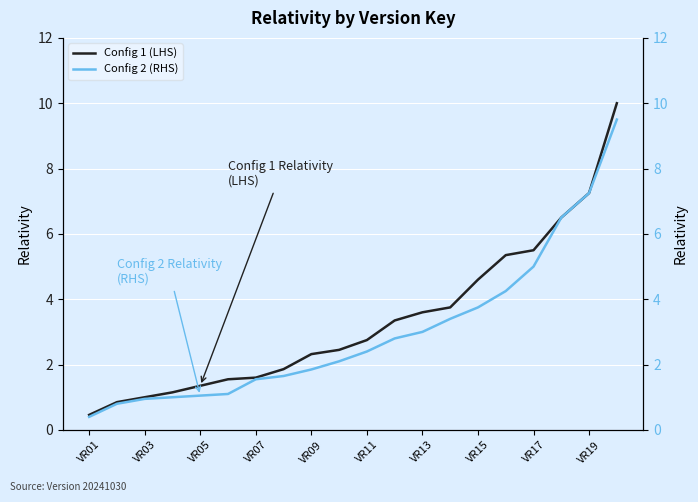

Is the value of Config 1 at VR17 greater than the value of Config 2 at VR11?

Yes